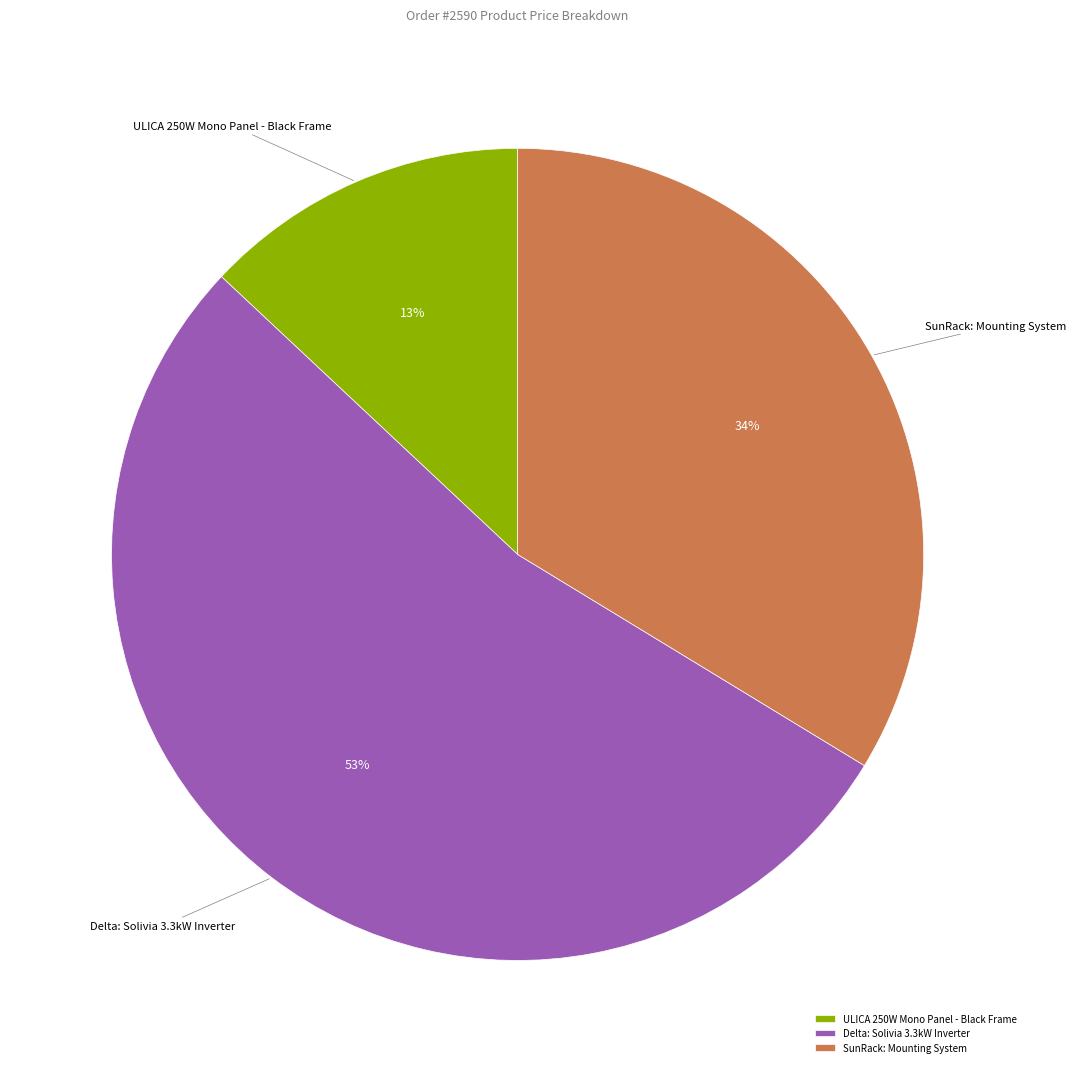

To the nearest percent, what portion does Delta: Solivia 3.3kW Inverter represent?

53%